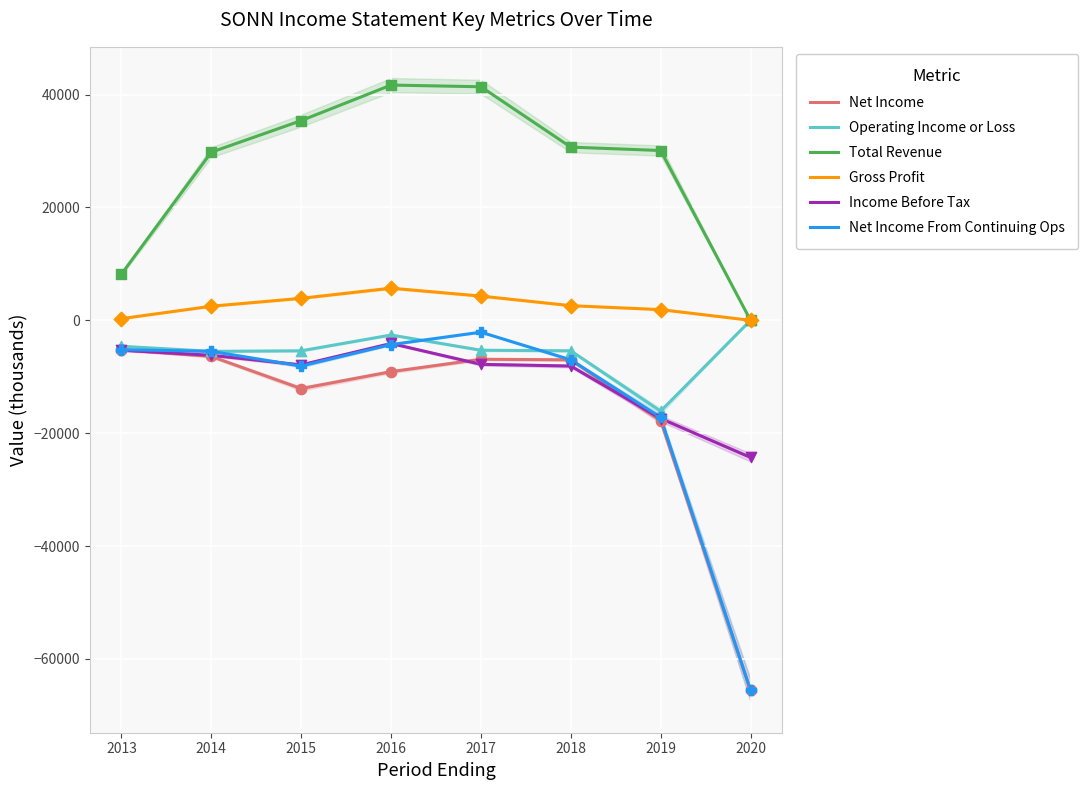

Which series reaches the minimum Y coordinate?

Net Income